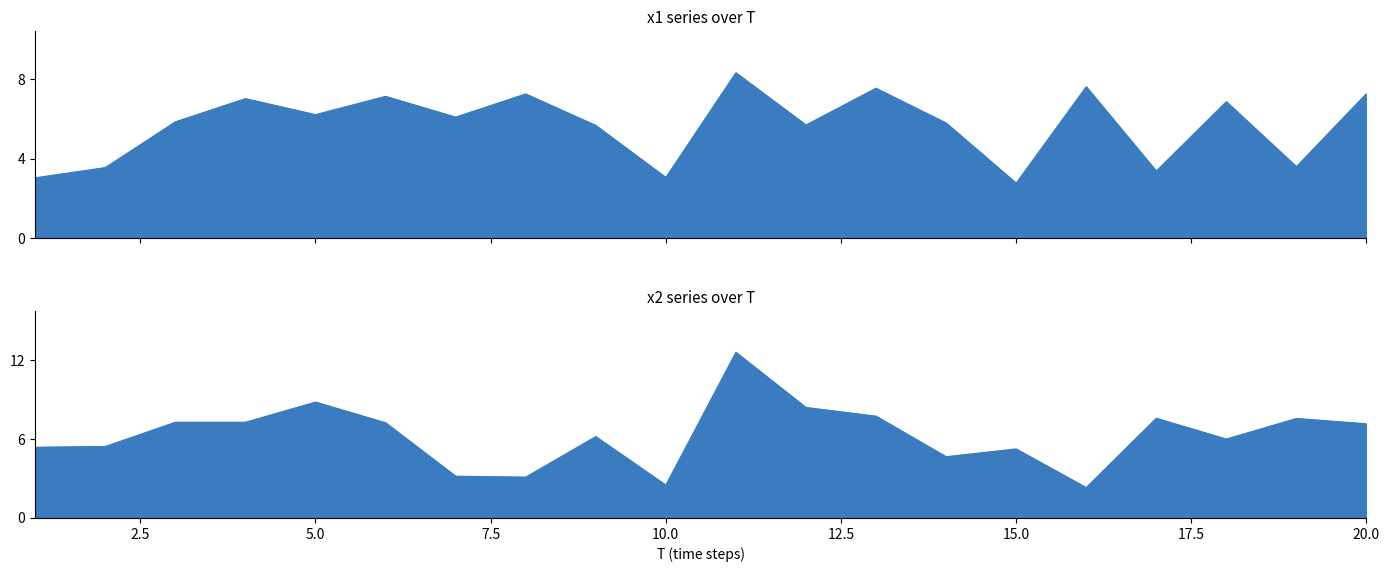

What value does the x2 series have at 4?

7.3